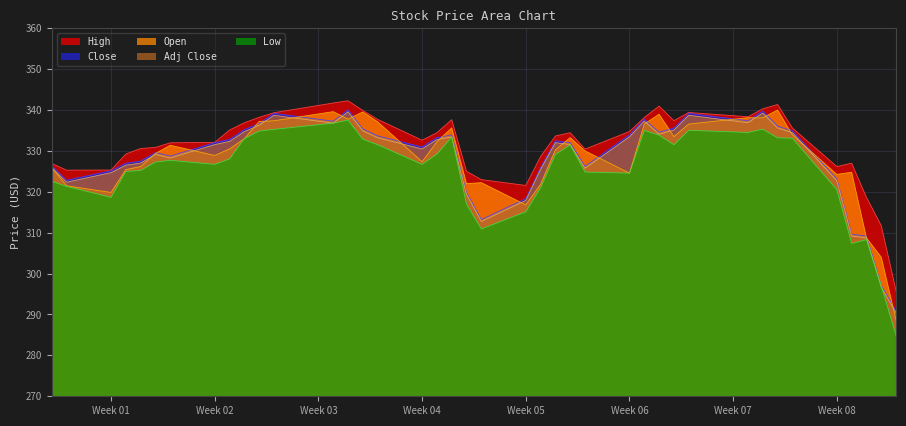

The value of Low at Week 06 is 540.8. True or false?

False